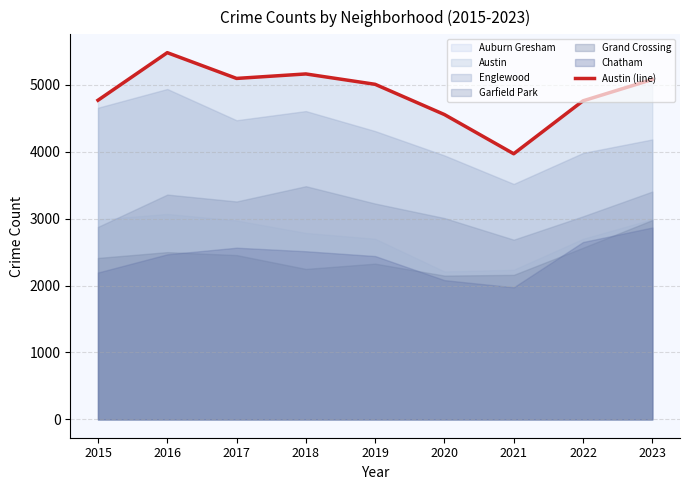

At which label does Austin (line) reach its minimum?

2021